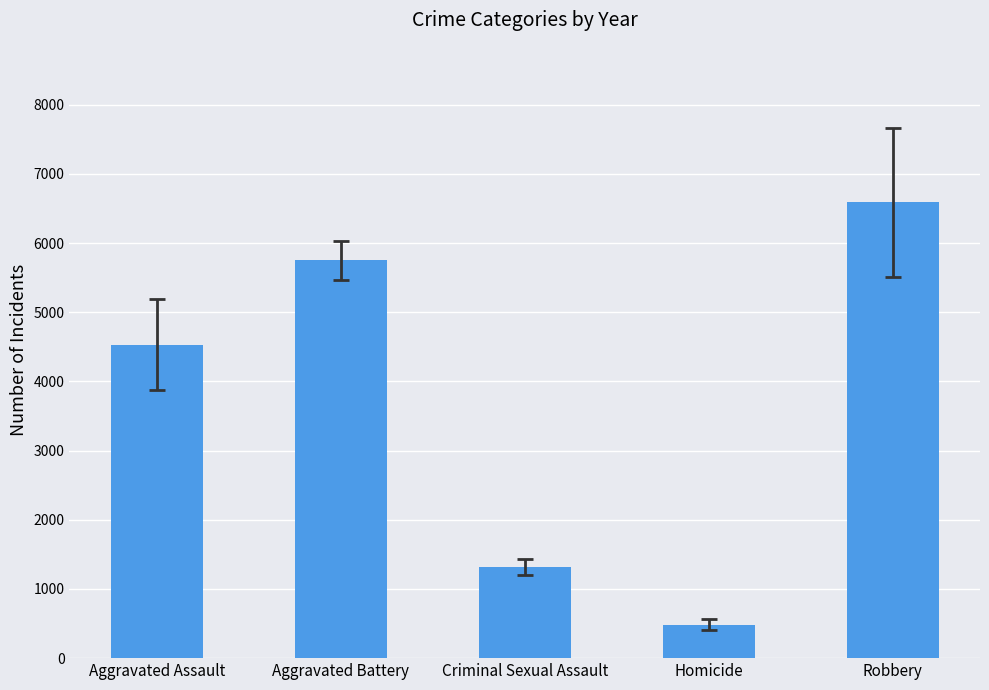

Which category has the highest value across all series?

Robbery